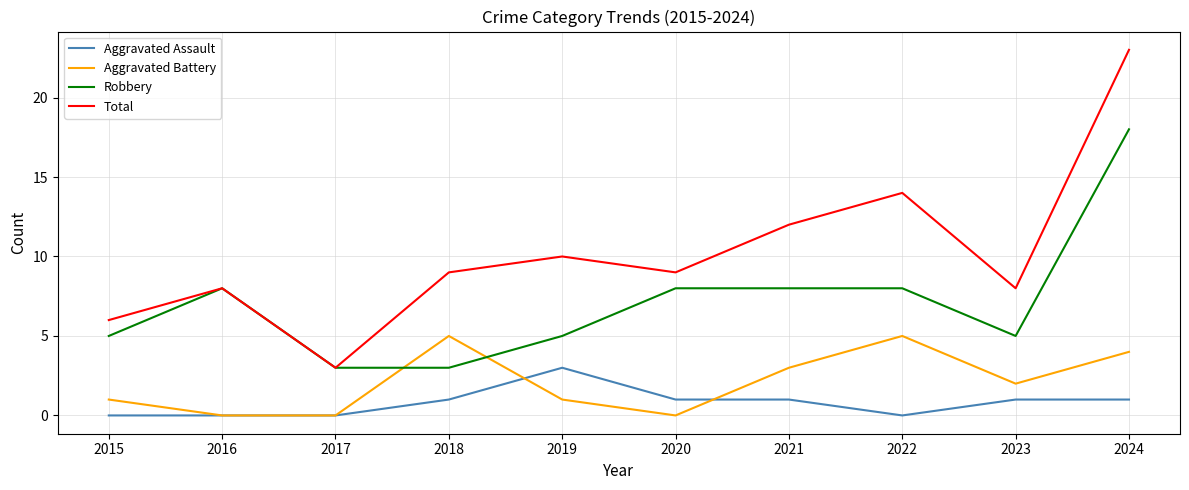

What is the maximum value for Aggravated Assault?

3